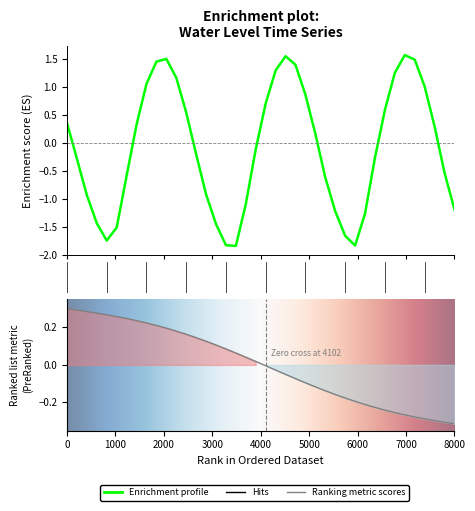

How many points are lower than both their immediate neighbors (excluding endpoints)?

3